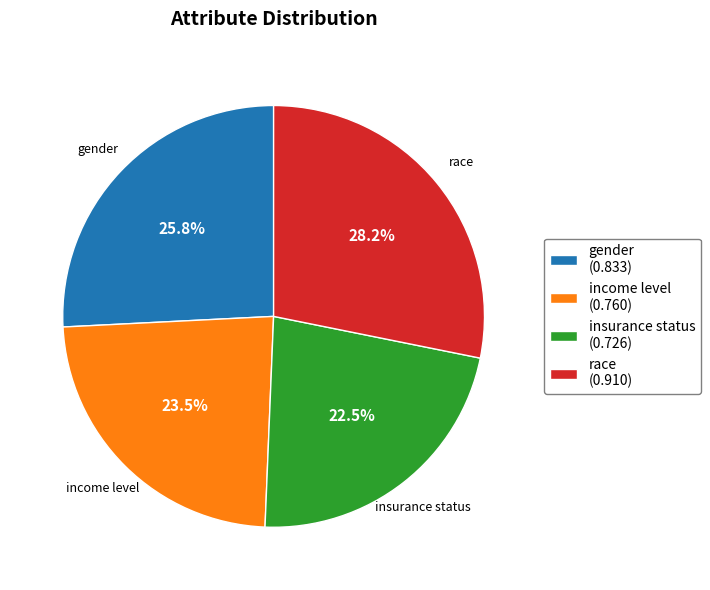

What is the smallest slice in the pie chart?

insurance status